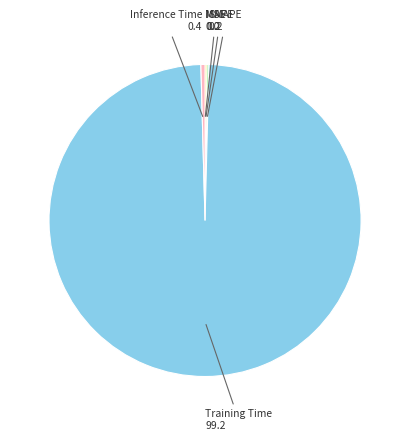

Does any single category account for the majority?

Yes